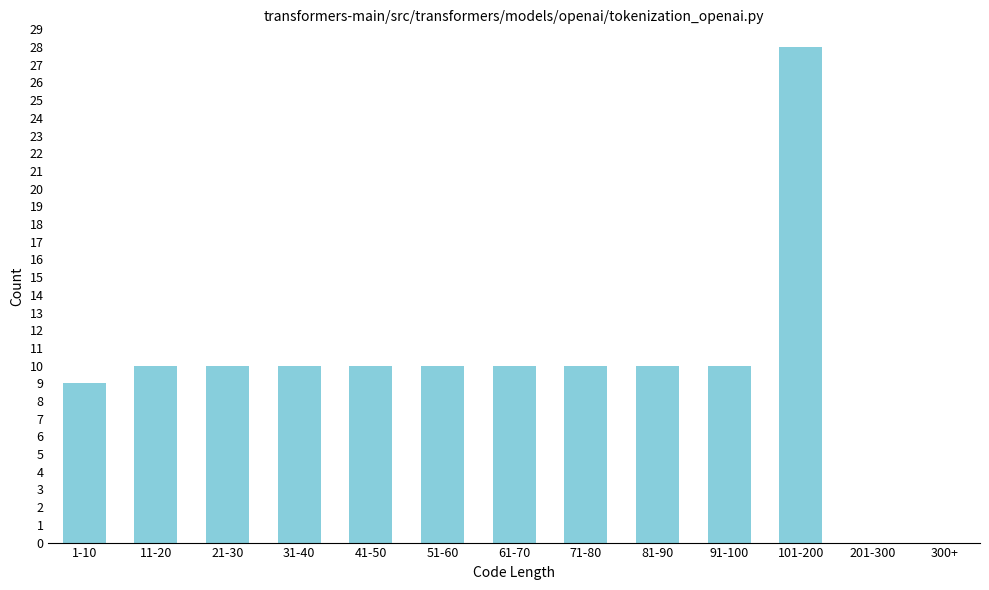

Reading left to right, transcribe all the data shown in this chart.

1-10=9	11-20=10	21-30=10	31-40=10	41-50=10	51-60=10	61-70=10	71-80=10	81-90=10	91-100=10	101-200=28	201-300=0	300+=0